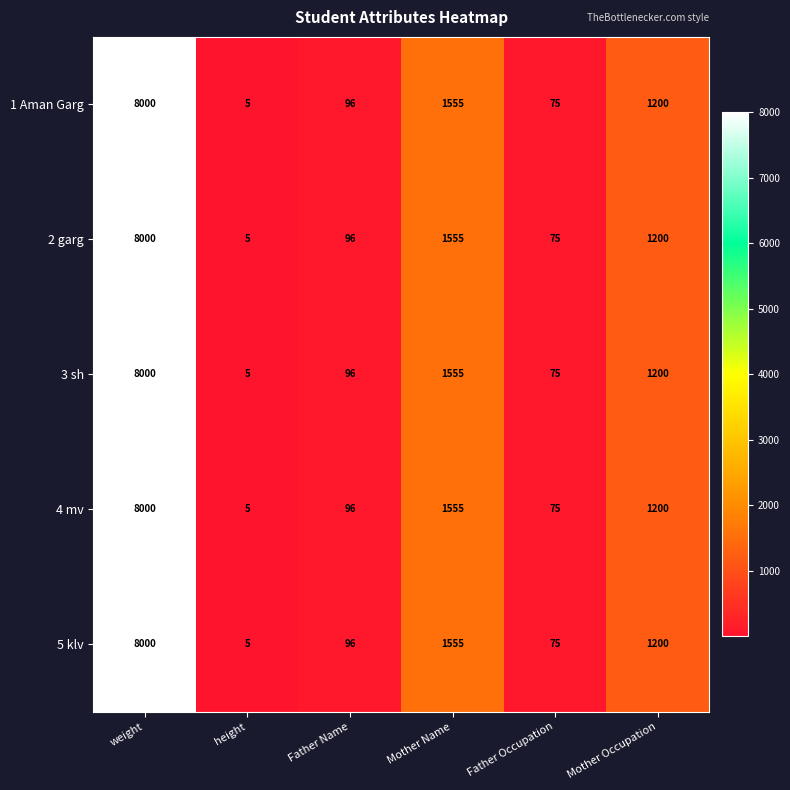

What is the difference between the second highest and minimum values in the 1 Aman Garg series?

1550